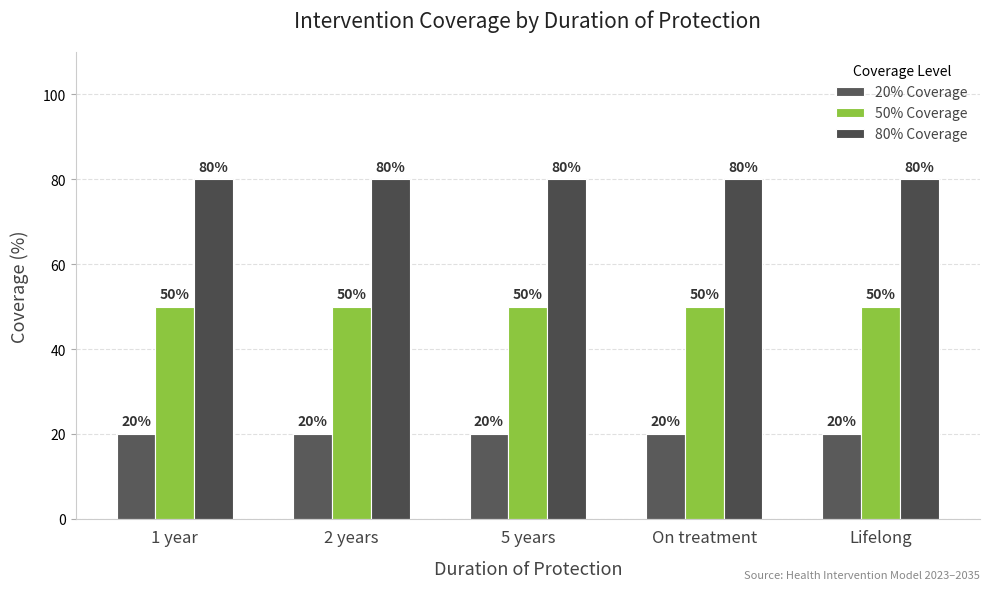

What is the difference between the highest and lowest values at On treatment?

60